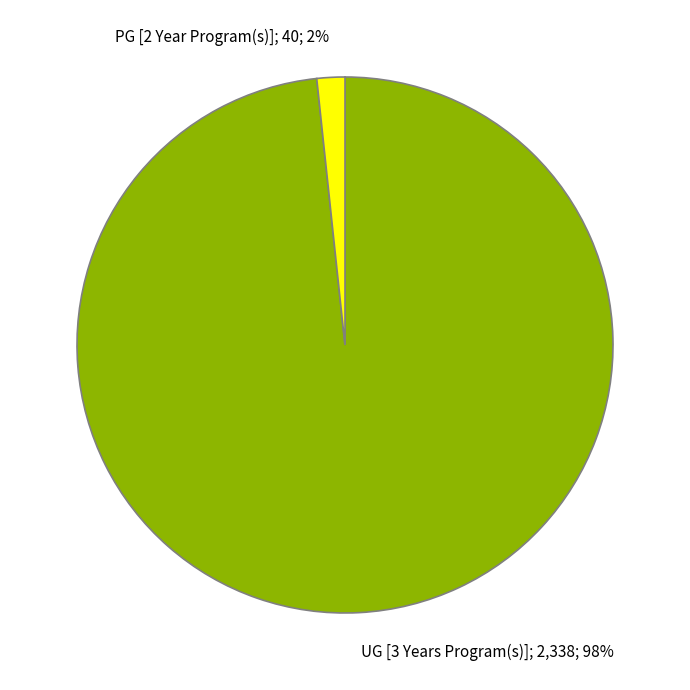

What is the smallest slice in the pie chart?

PG [2 Year Program(s)]